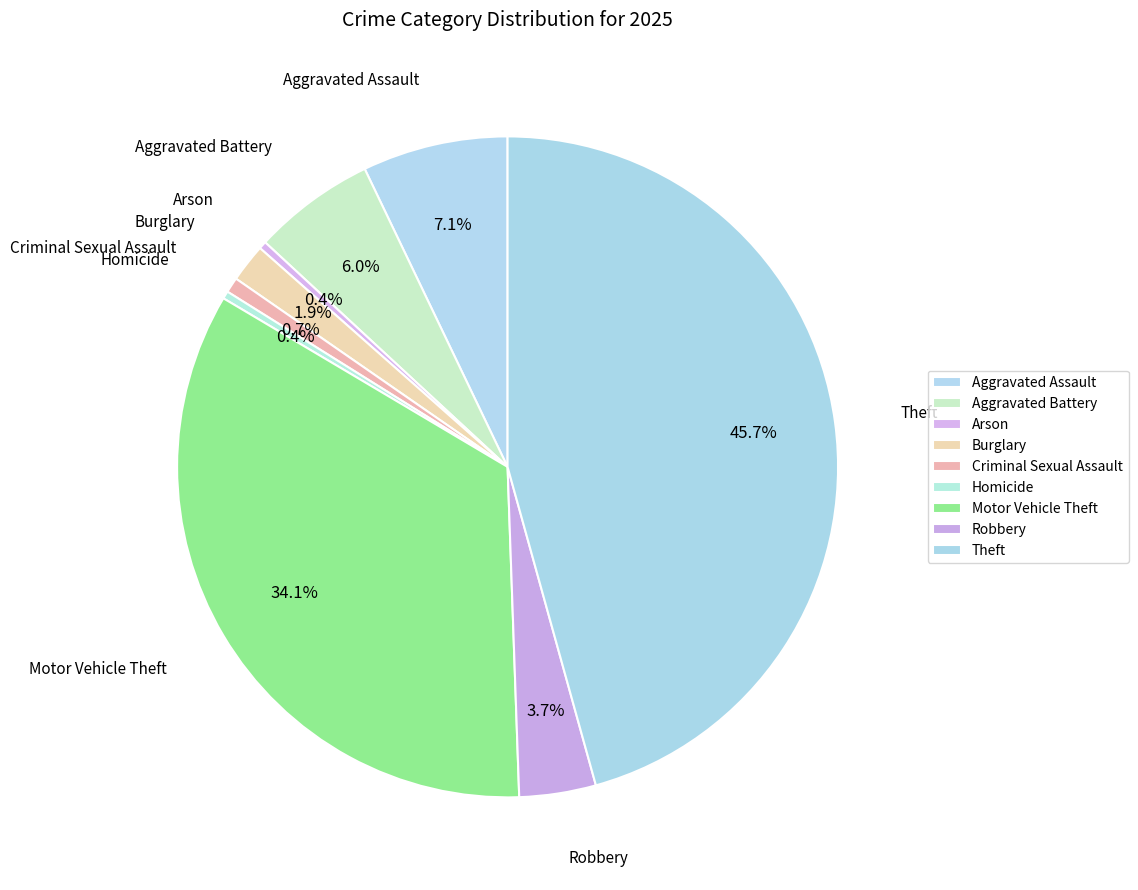

How many slices are in this pie chart?

9